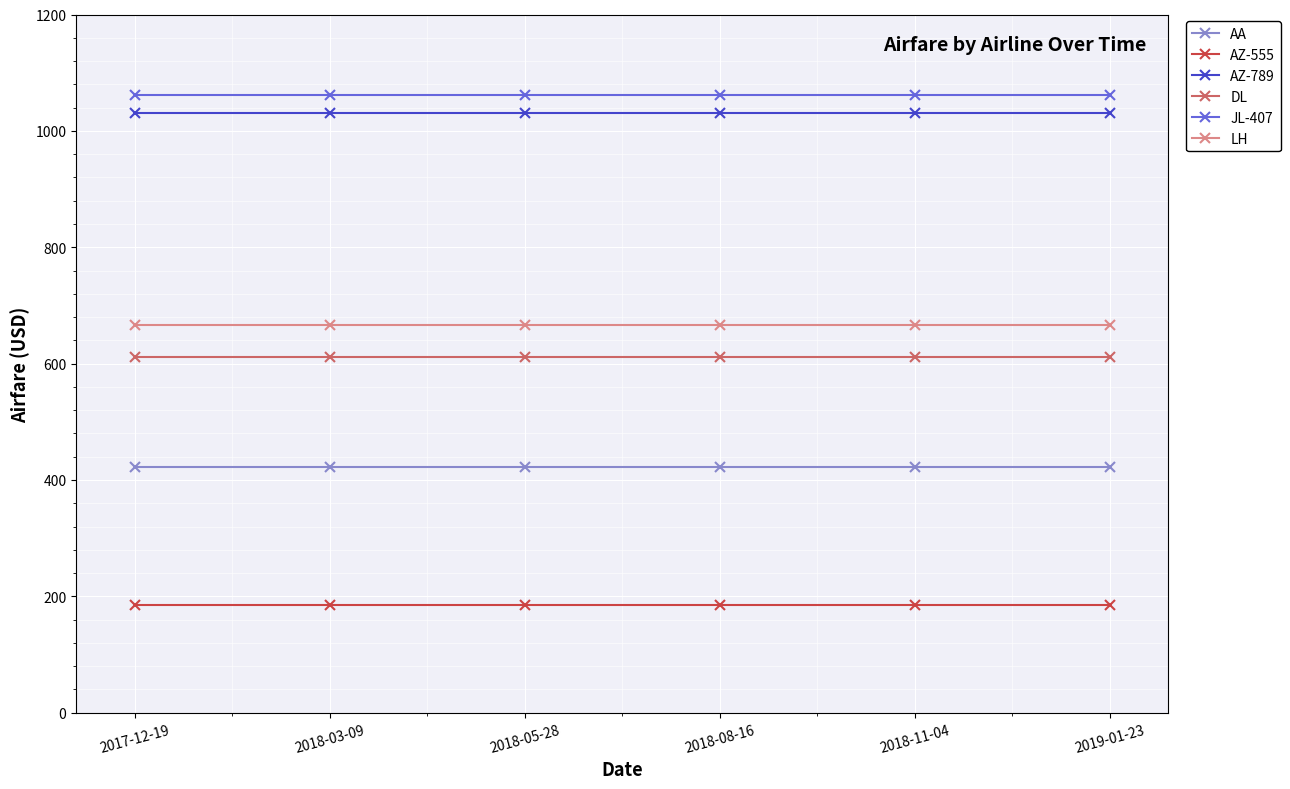

The value of LH at 2018-03-09 is 666.0. True or false?

True